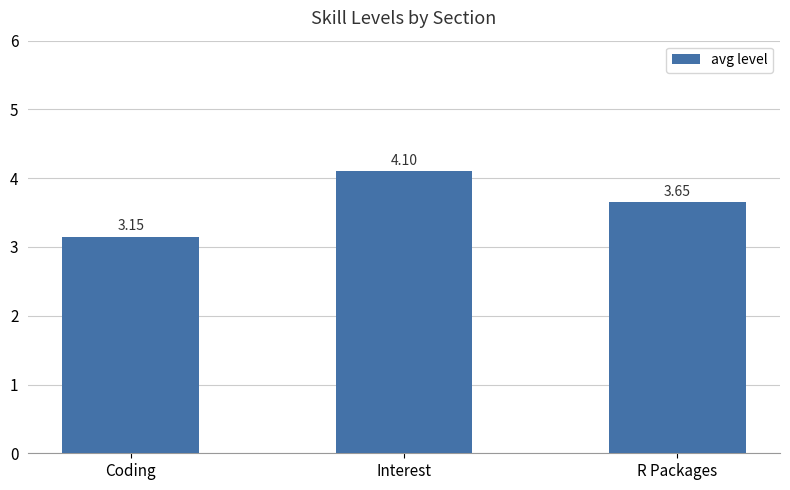

The chart shows a value of 1.4 at R Packages. True or false?

False